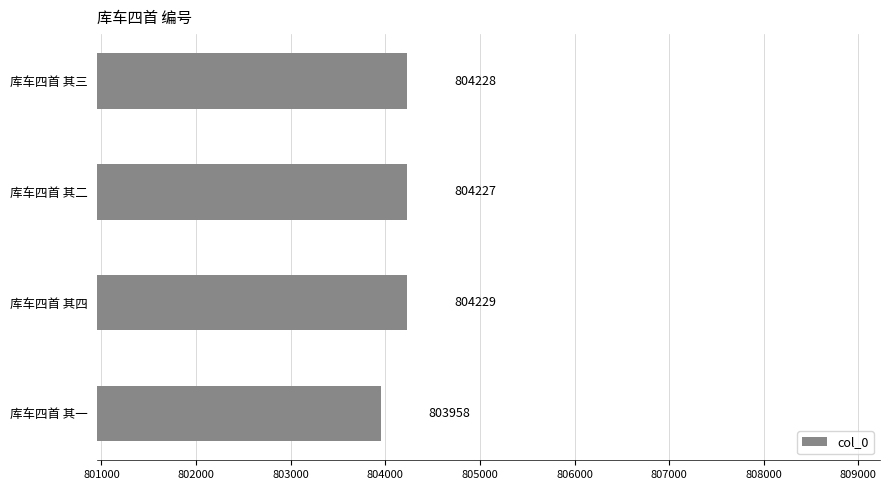

What is the ratio of the value at 库车四首 其一 to the value at 库车四首 其四?

1.0